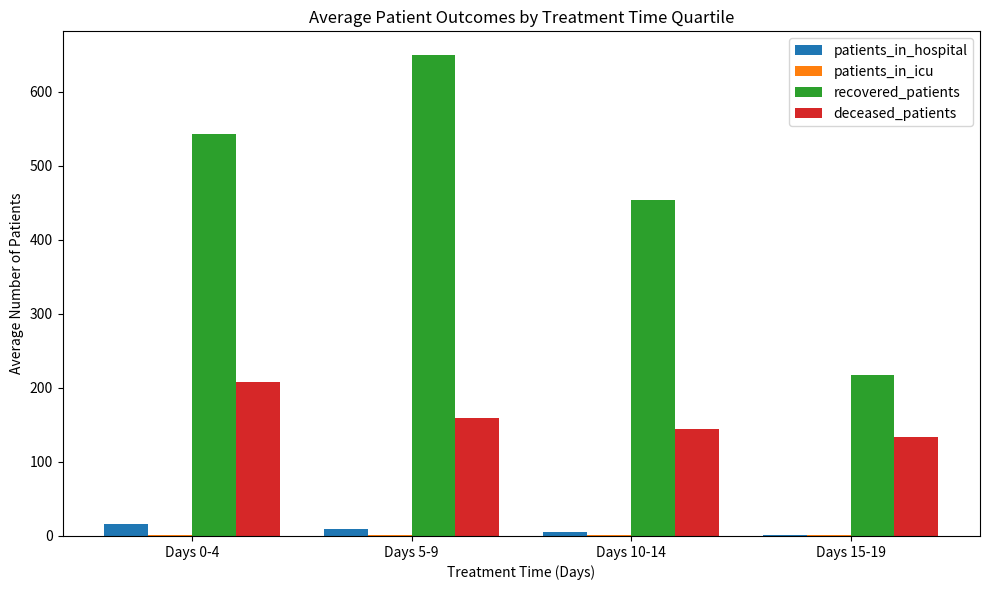

At which label does deceased_patients reach its peak?

Days 0-4